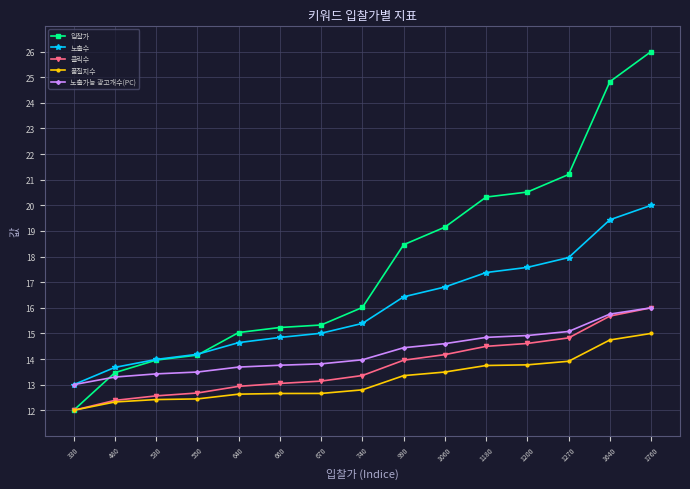

How many lines are shown in the chart?

5